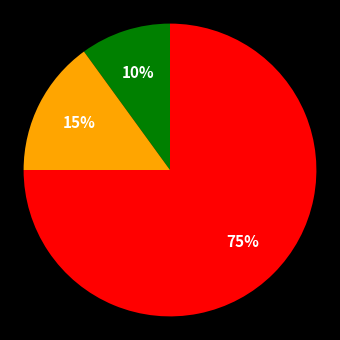

Does any single category account for the majority?

Yes